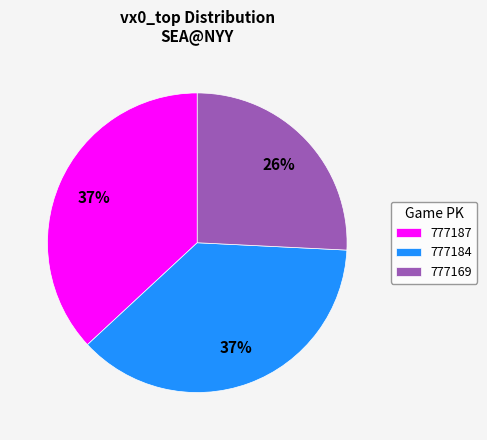

Is 777184 the majority of the pie?

No